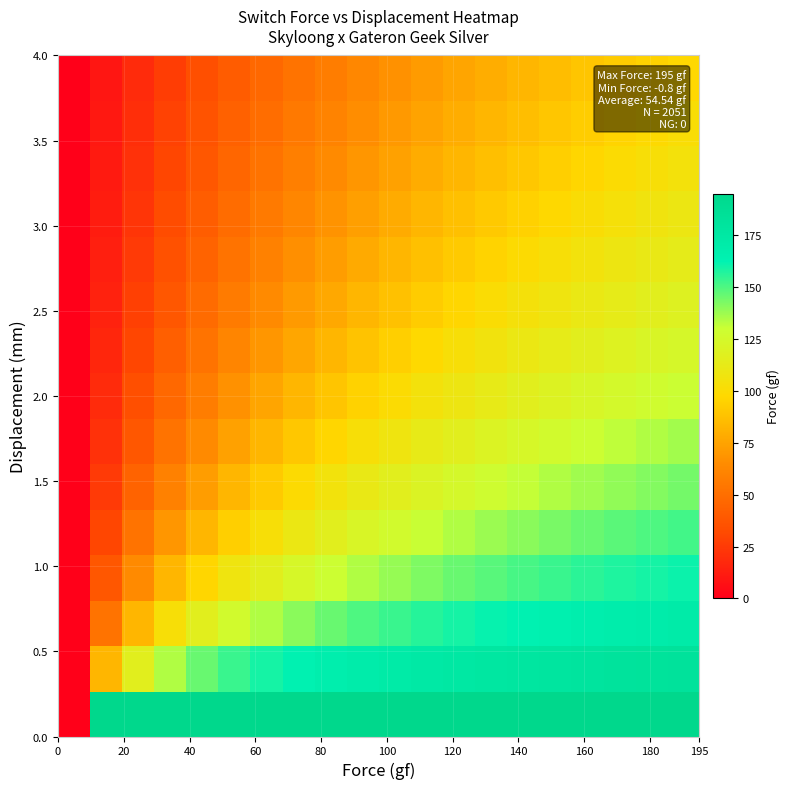

At how many categories does at least one series exceed 151?

19